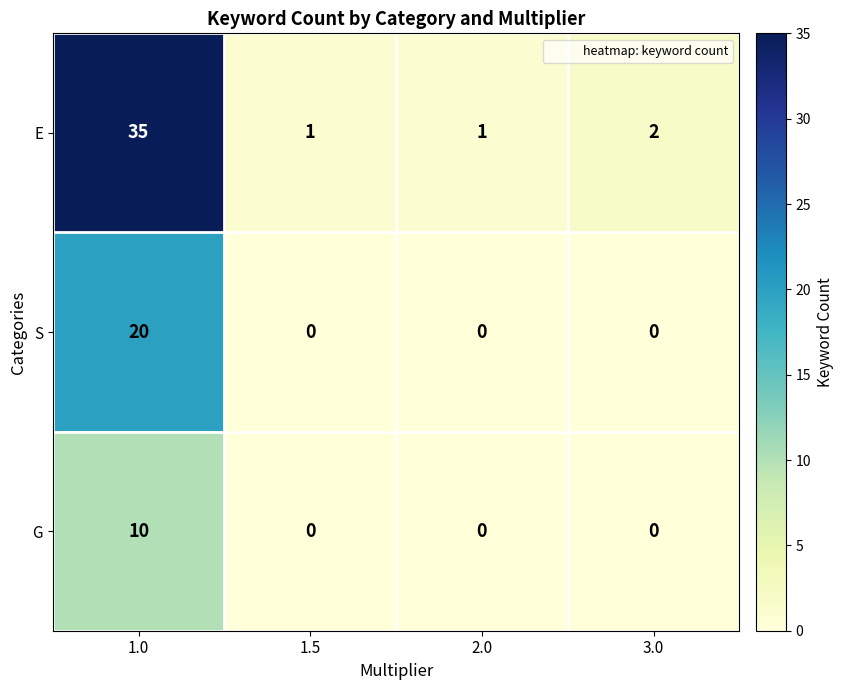

List the series in order of their peak value, highest first.

E, S, G